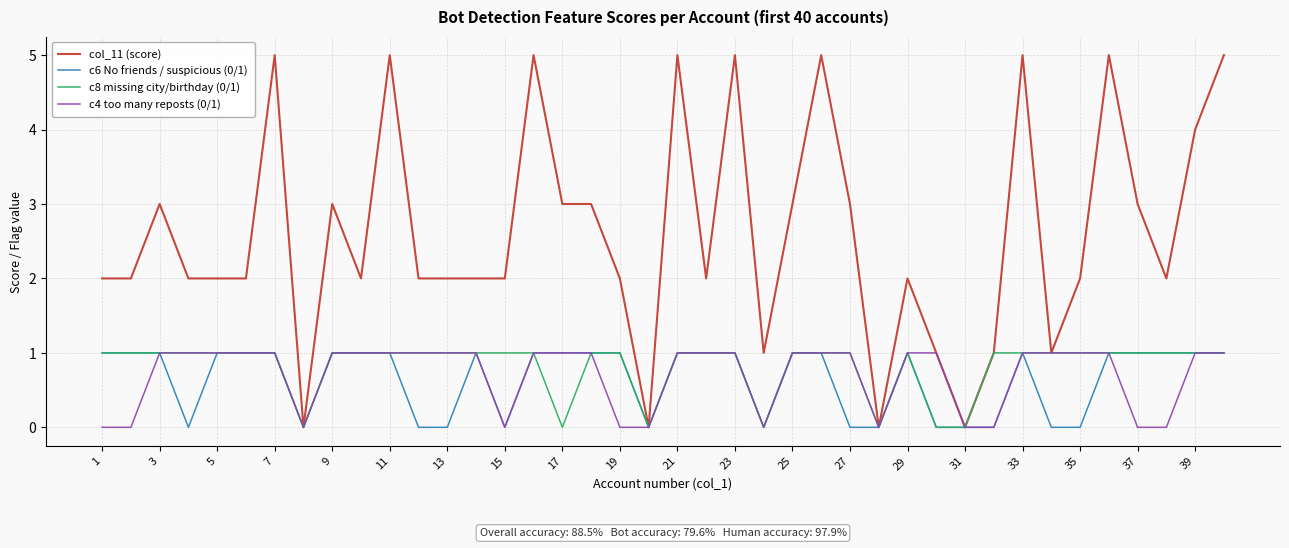

What is the maximum value shown in the chart?

5